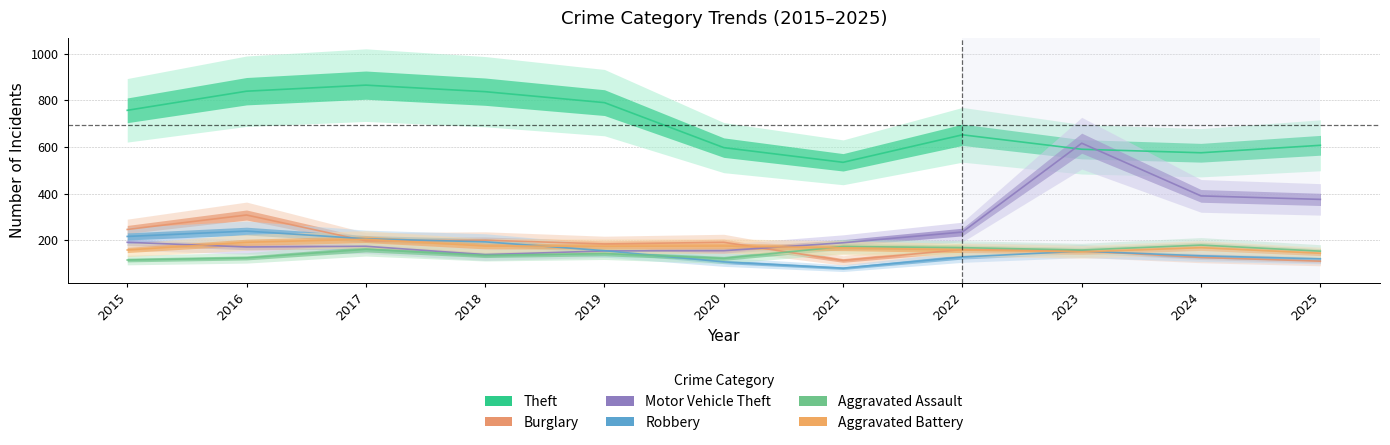

What is the minimum value for Aggravated Battery?

144